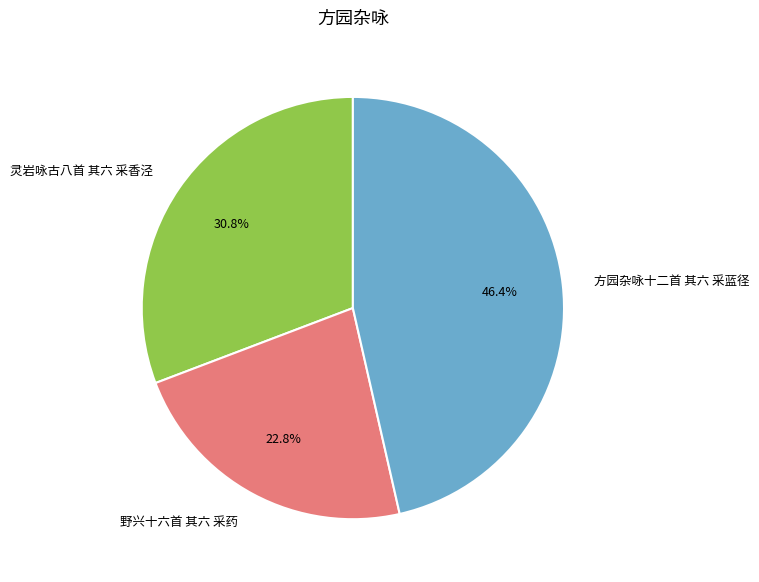

Rank the categories by value from highest to lowest.

方园杂咏十二首 其六 采蓝径, 灵岩咏古八首 其六 采香泾, 野兴十六首 其六 采药